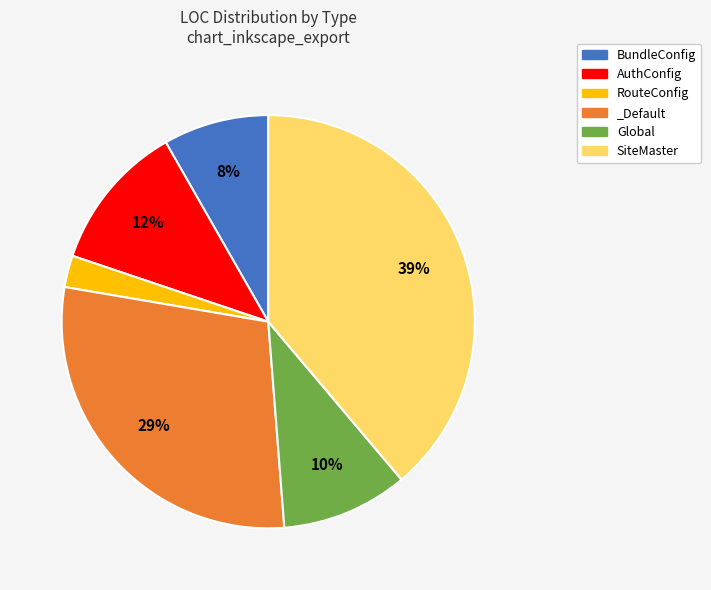

Rank the categories by value from lowest to highest.

RouteConfig, BundleConfig, Global, AuthConfig, _Default, SiteMaster